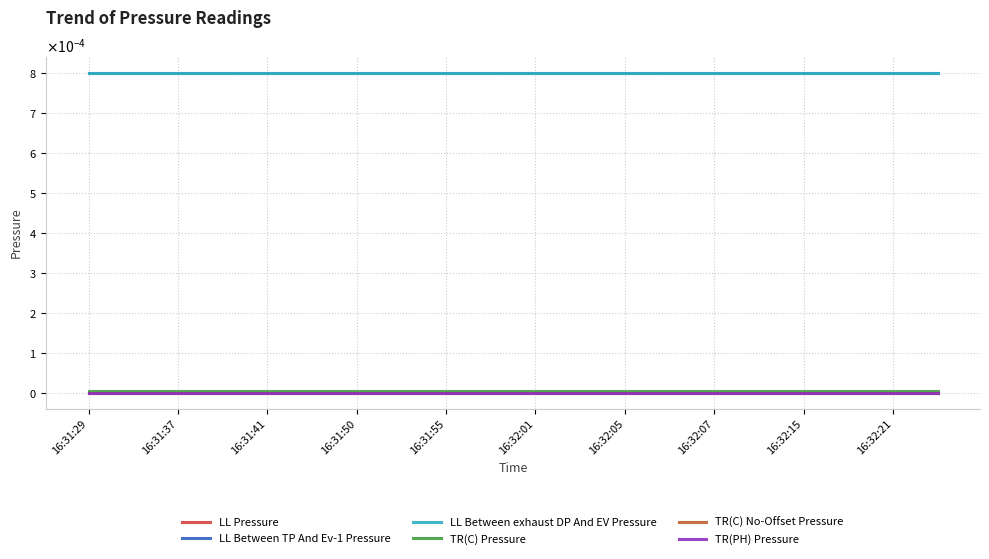

Does the chart display data point markers on the line(s)?

No